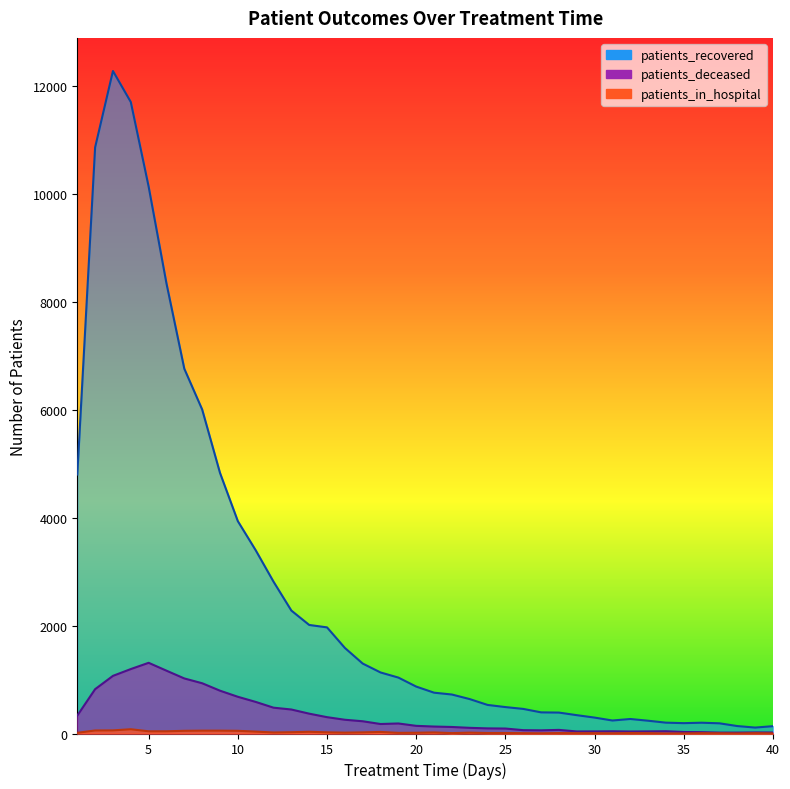

Reading left to right, extract all data points from this chart.

patients_recovered: 1=4802	2=10869	3=12285	4=11710	5=10142	6=8346	7=6764	8=6009	9=4833	10=3938	11=3399	12=2816	13=2280	14=2013	15=1968	16=1587	17=1297	18=1132	19=1037	20=870	21=757	22=723	23=638	24=530	25=490	26=456	27=392	28=388	29=340	30=295	31=241	32=269	33=237	34=201	35=192	36=200	37=189	38=138	39=110	40=136
patients_deceased: 1=332	2=822	3=1069	4=1195	5=1311	6=1165	7=1021	8=932	9=794	10=681	11=586	12=479	13=445	14=368	15=303	16=255	17=227	18=176	19=186	20=142	21=129	22=121	23=105	24=95	25=92	26=62	27=59	28=67	29=38	30=39	31=41	32=37	33=39	34=42	35=28	36=25	37=17	38=17	39=20	40=19
patients_in_hospital: 1=13	2=56	3=58	4=79	5=41	6=41	7=50	8=53	9=53	10=50	11=35	12=19	13=24	14=32	15=22	16=16	17=21	18=29	19=12	20=14	21=20	22=7	23=16	24=9	25=9	26=6	27=4	28=8	29=6	30=6	31=4	32=8	33=6	34=1	35=2	36=6	37=4	38=1	39=6	40=2